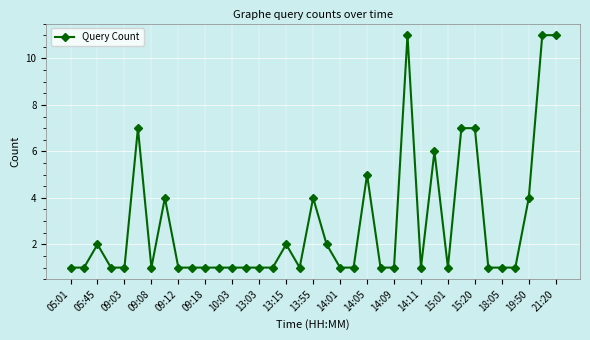

Reading left to right, transcribe all the data shown in this chart.

1	1	2	1	1	7	1	4	1	1	1	1	1	1	1	1	2	1	4	2	1	1	5	1	1	11	1	6	1	7	7	1	1	1	4	11	11